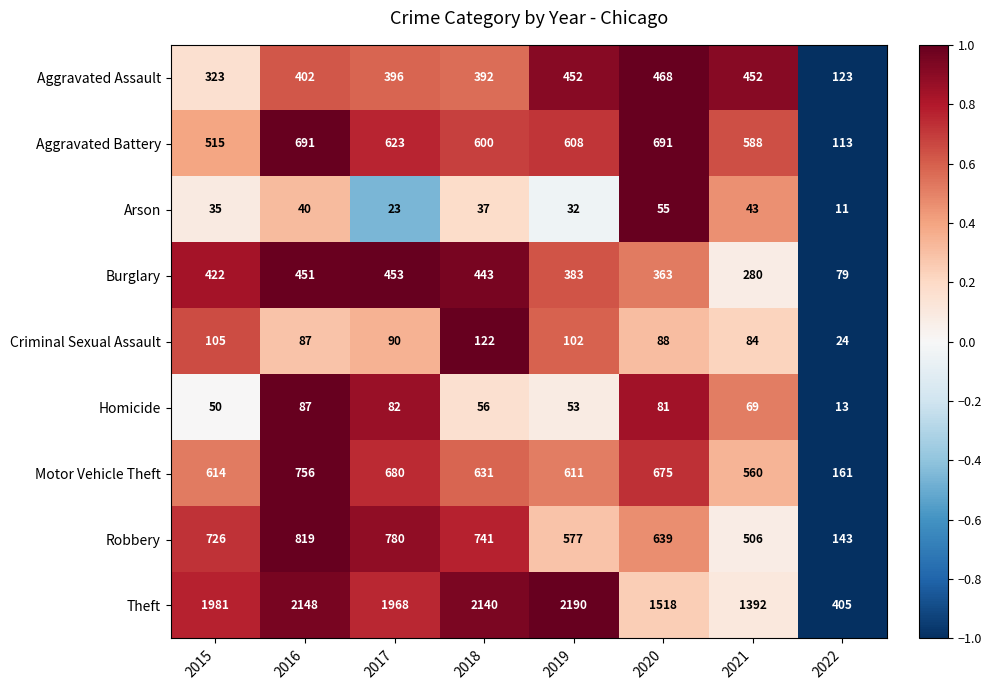

What is the greatest value displayed?

2190